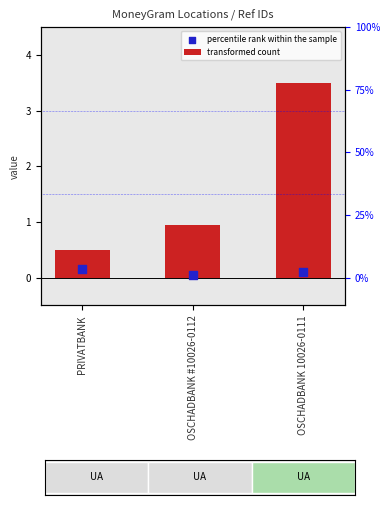

Which series contains the highest Y value?

transformed count